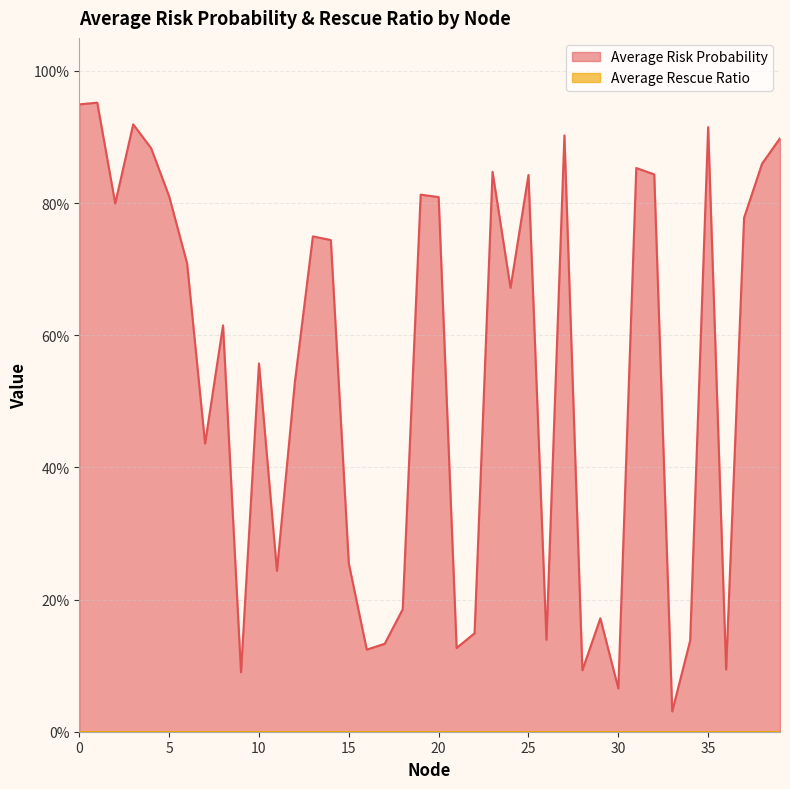

List the labels in order of value, smallest first.

33, 30, 9, 28, 36, 16, 21, 17, 34, 26, 22, 29, 18, 11, 15, 7, 12, 10, 8, 24, 6, 14, 13, 37, 2, 20, 5, 19, 25, 32, 23, 31, 38, 4, 39, 27, 35, 3, 0, 1